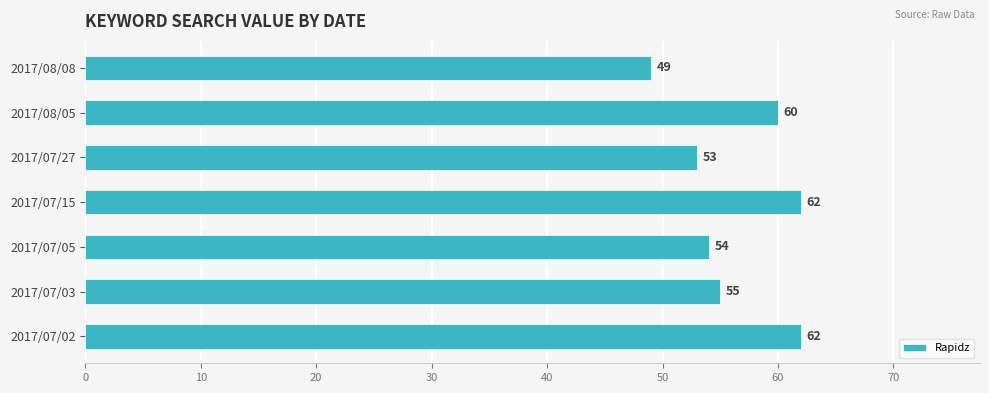

What is the minimum value shown in the chart?

49